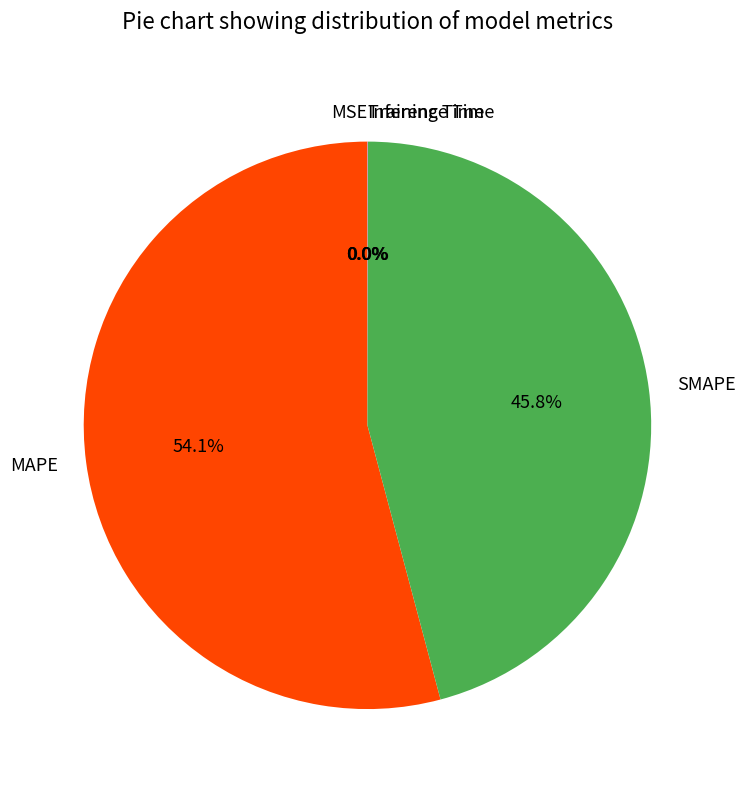

True or false: SMAPE accounts for 32% of the total.

False